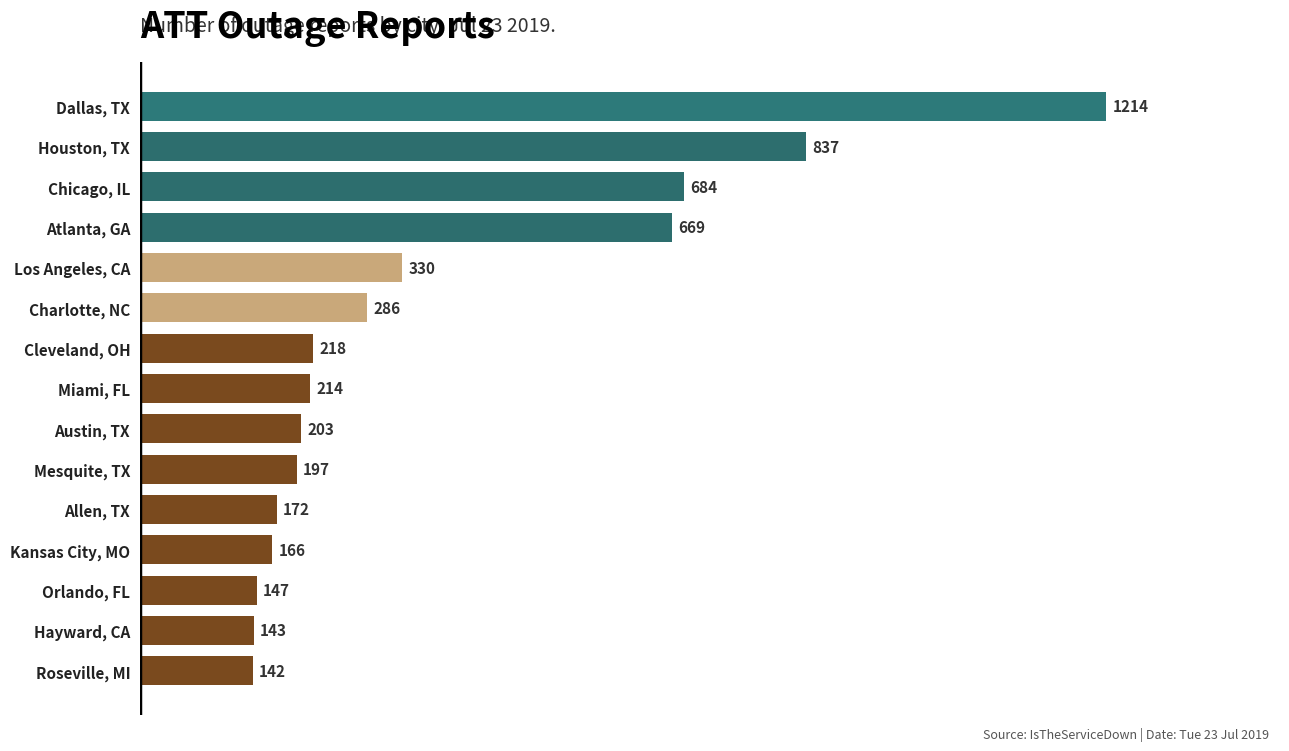

What is the smallest value displayed?

142